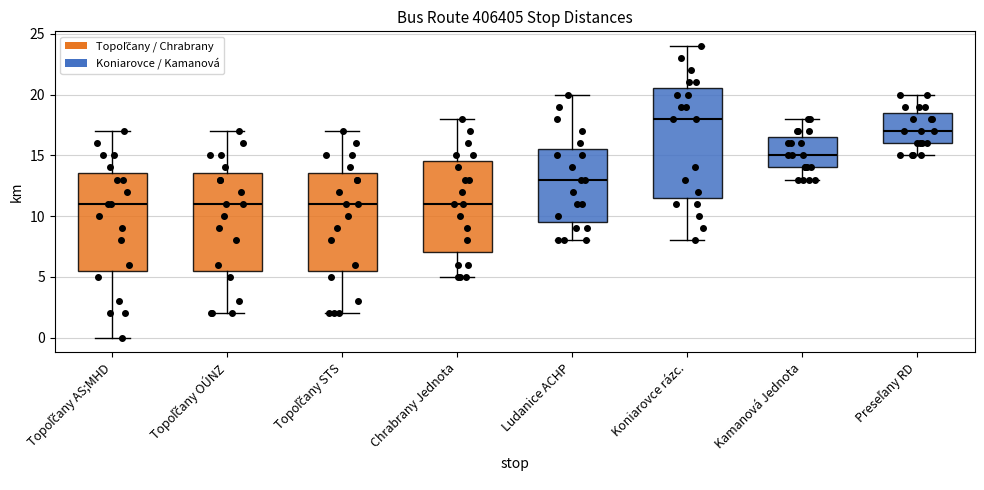

Reading left to right, transcribe this box plot: for each box, give where its median line is, the range the box spans, and where its two whiskers end, as read against the y-axis. The values are not printed on the chart, so give them approximately, as read against the axis.

Topoľčany AS;MHD: median 11.0, box 5.5 to 13.5, whiskers 0.0 to 17.0
Topoľčany OÚNZ: median 11.0, box 5.5 to 13.5, whiskers 2.0 to 17.0
Topoľčany STS: median 11.0, box 5.5 to 13.5, whiskers 2.0 to 17.0
Chrabrany Jednota: median 11.0, box 7.0 to 14.5, whiskers 5.0 to 18.0
Ludanice ACHP: median 13.0, box 9.5 to 15.5, whiskers 8.0 to 20.0
Koniarovce rázc.: median 18.0, box 11.5 to 20.5, whiskers 8.0 to 24.0
Kamanová Jednota: median 15.0, box 14.0 to 16.5, whiskers 13.0 to 18.0
Preseľany RD: median 17.0, box 16.0 to 18.5, whiskers 15.0 to 20.0